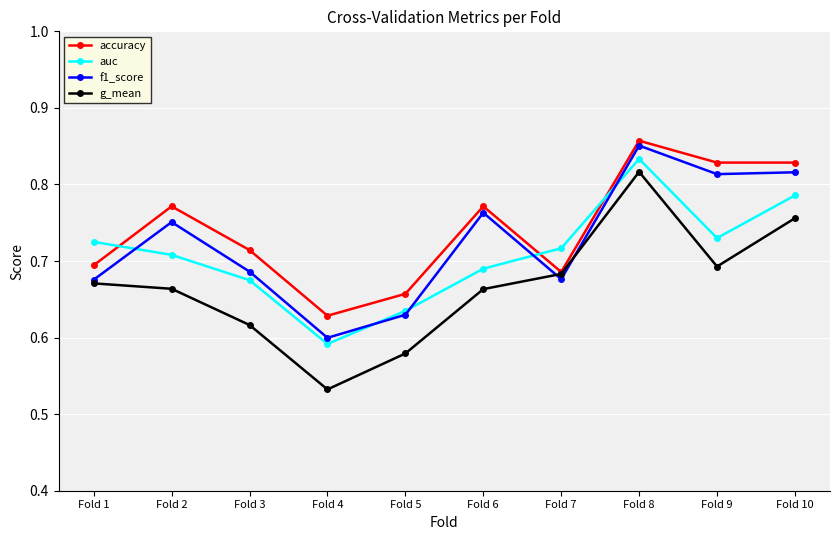

List the series in order of their overall mean, lowest first.

g_mean, auc, f1_score, accuracy